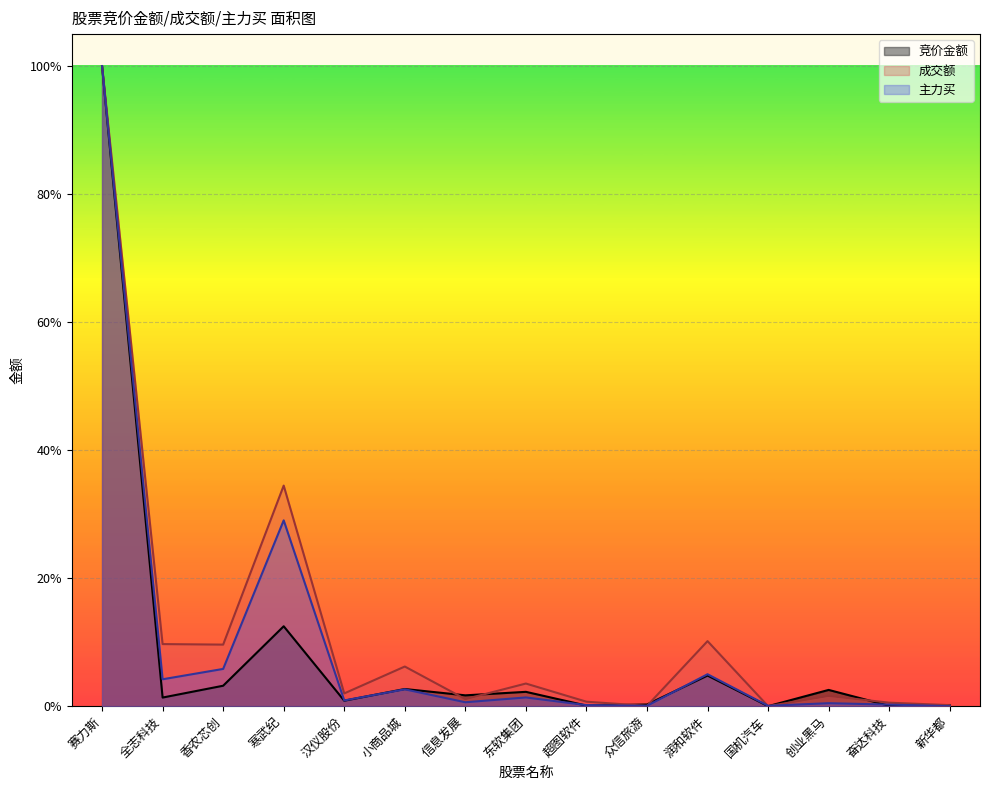

How many values in the 竞价金额 series exceed 0?

14